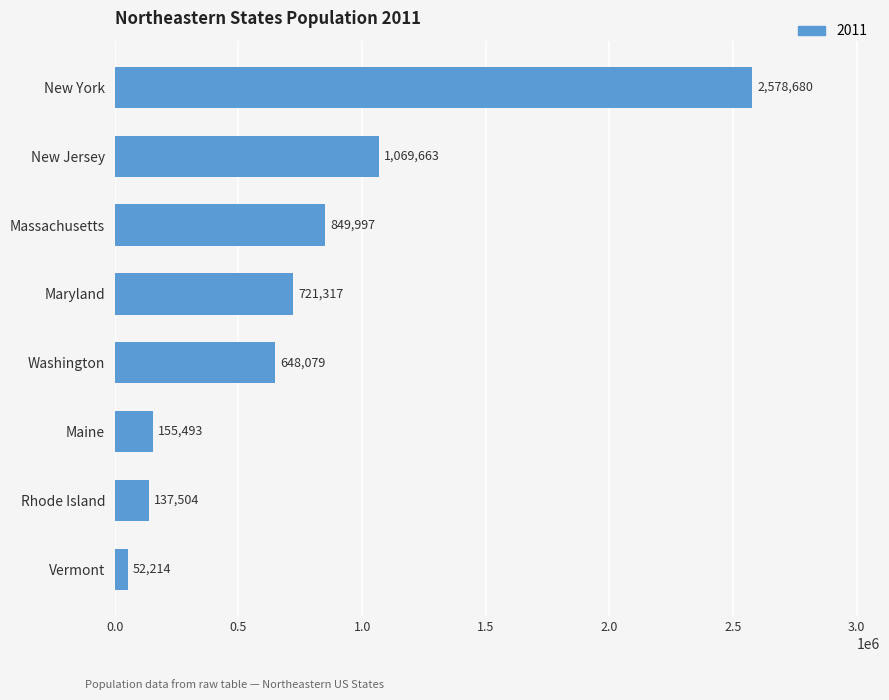

At which label is the value closest to 1315447?

New Jersey